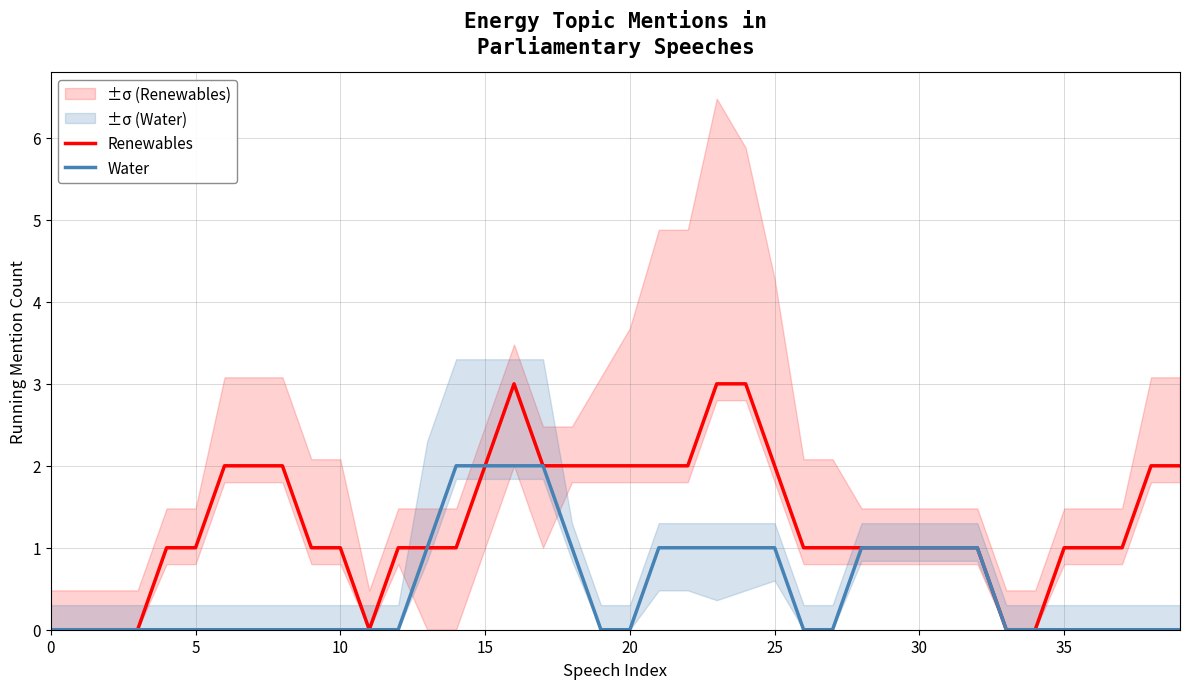

True or false: Water and Renewables cross at least once.

False